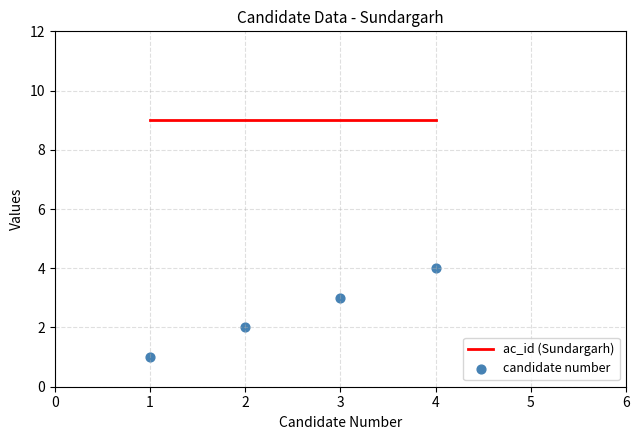

What are all the series names shown in the legend?

ac_id (Sundargarh), candidate number